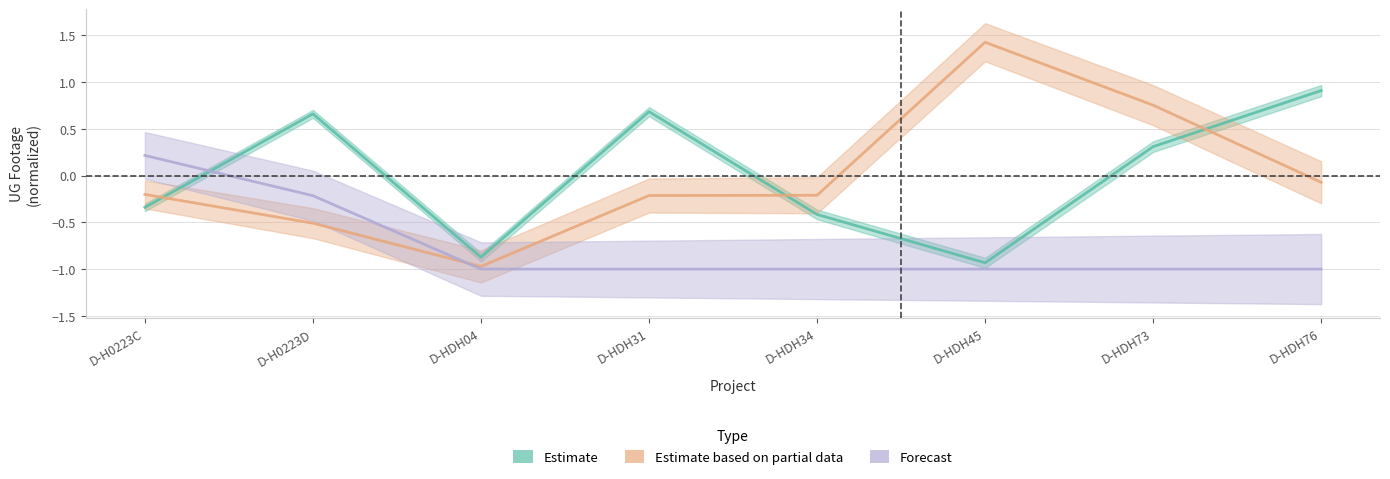

Reading left to right, list all the values displayed in this chart.

Estimate: D-H0223C=-0.3	D-H0223D=0.7	D-HDH04=-0.9	D-HDH31=0.7	D-HDH34=-0.4	D-HDH45=-0.9	D-HDH73=0.3	D-HDH76=0.9
Estimate based on partial data: D-H0223C=-0.2	D-H0223D=-0.5	D-HDH04=-1.0	D-HDH31=-0.2	D-HDH34=-0.2	D-HDH45=1.4	D-HDH73=0.8	D-HDH76=-0.1
Forecast: D-H0223C=0.2	D-H0223D=-0.2	D-HDH04=-1.0	D-HDH31=-1.0	D-HDH34=-1.0	D-HDH45=-1.0	D-HDH73=-1.0	D-HDH76=-1.0